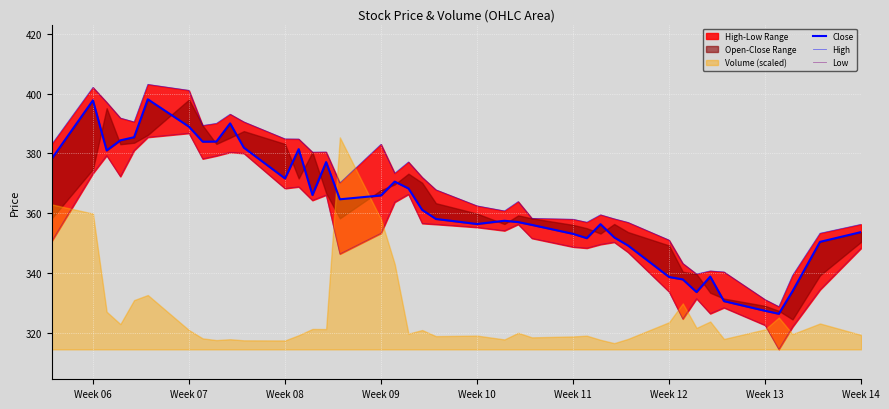

How many data points in High are above 370?

20